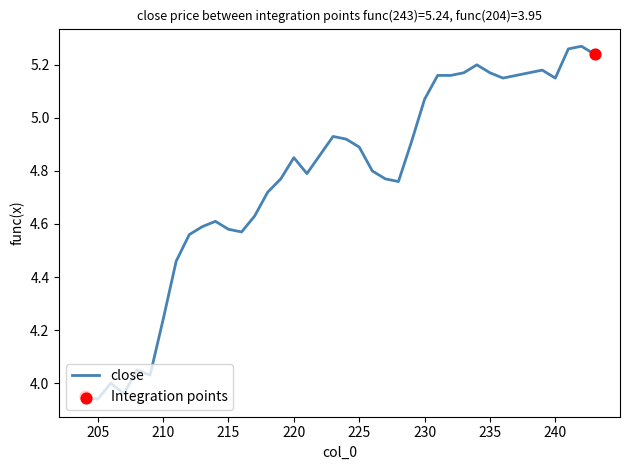

What is the change in value from 218 to 216?

-0.1